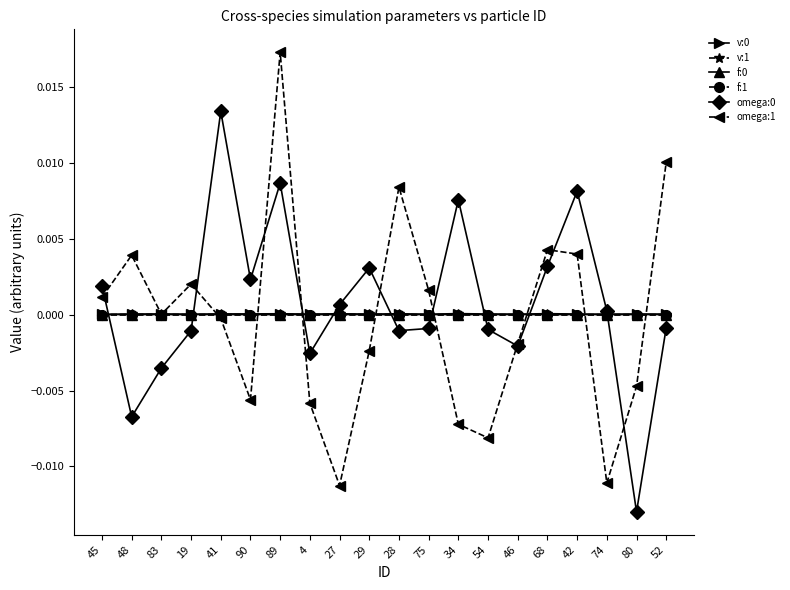

How many times do v:1 and omega:0 cross each other?

9